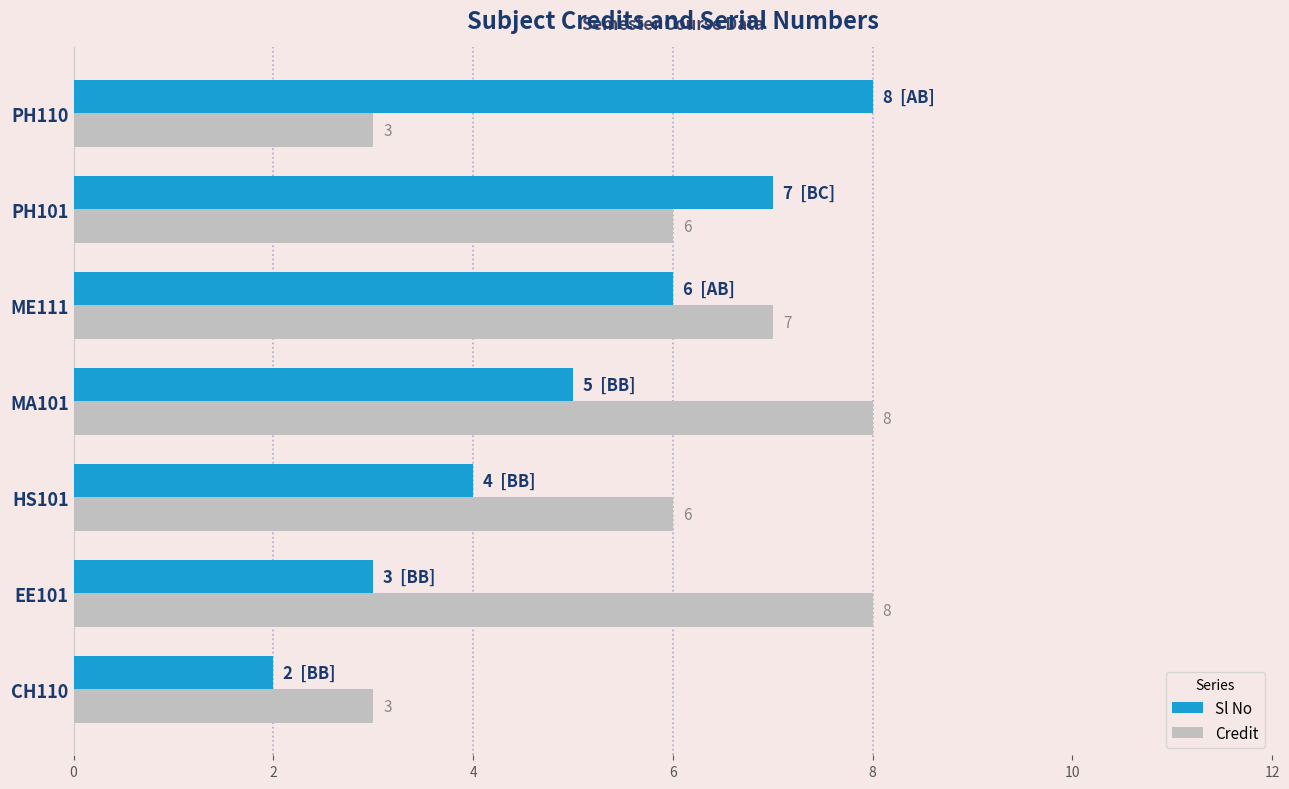

Is it true that Credit equals 8 at MA101?

True